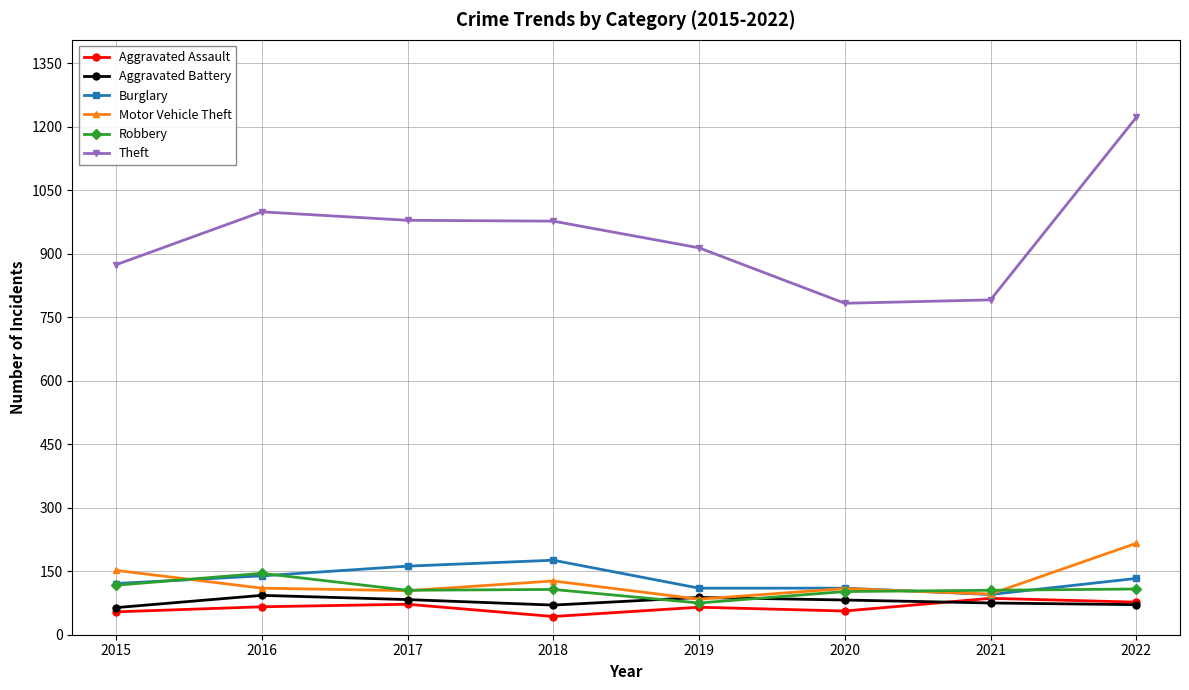

Count the number of data series in this chart.

6